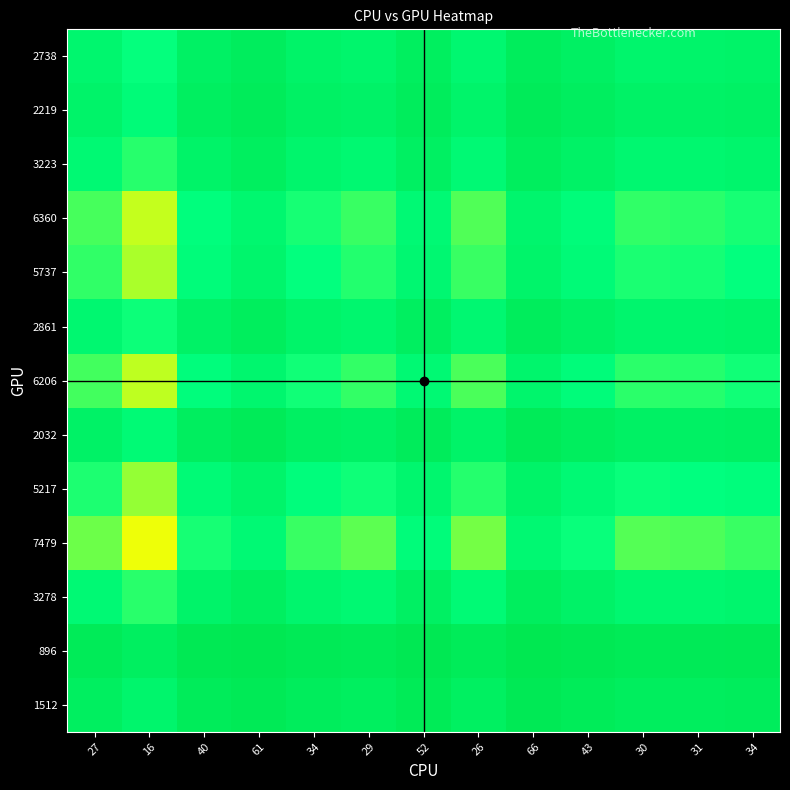

What is the spread (max minus min) of values at 52?

0.2